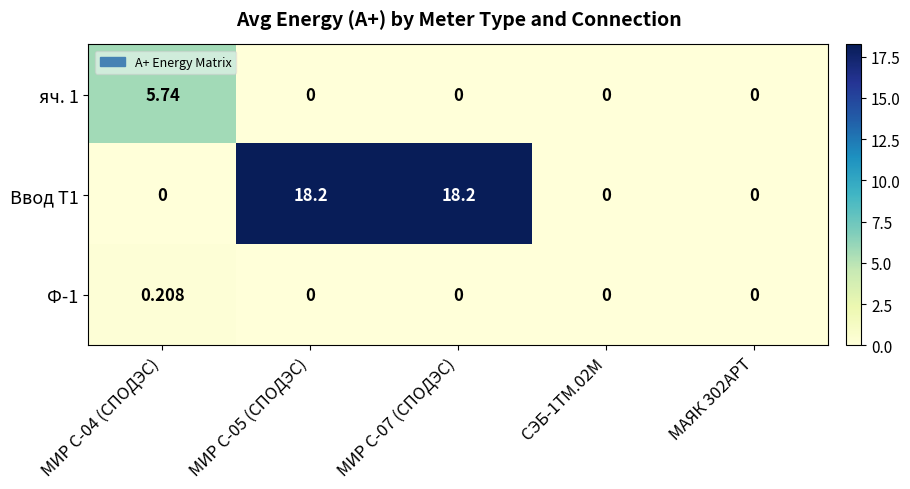

Is the value of Ввод Т1 at СЭБ-1ТМ.02М greater than the value of яч. 1 at МИР С-04 (СПОДЭС)?

No